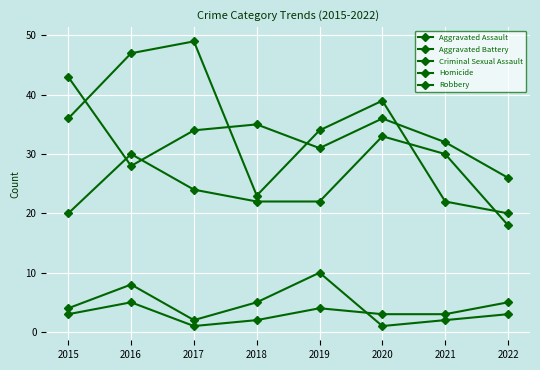

What is the approximate value of Homicide at 2015?

3